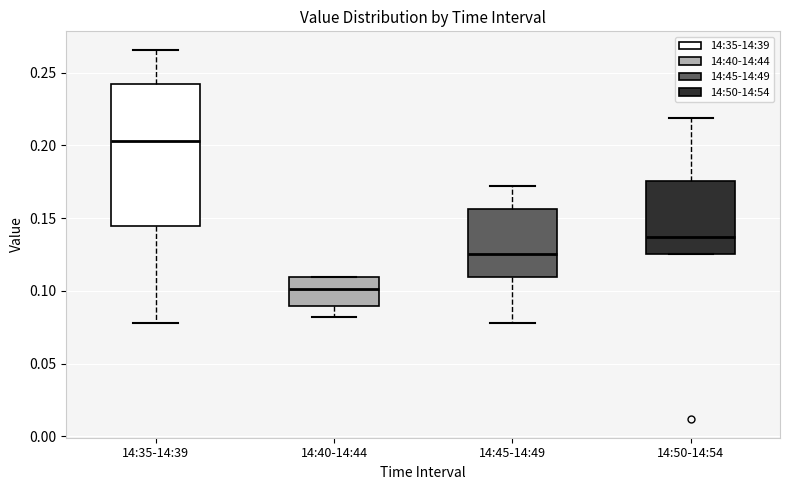

Which box is the tallest, from its lower edge to its upper edge?

14:35-14:39